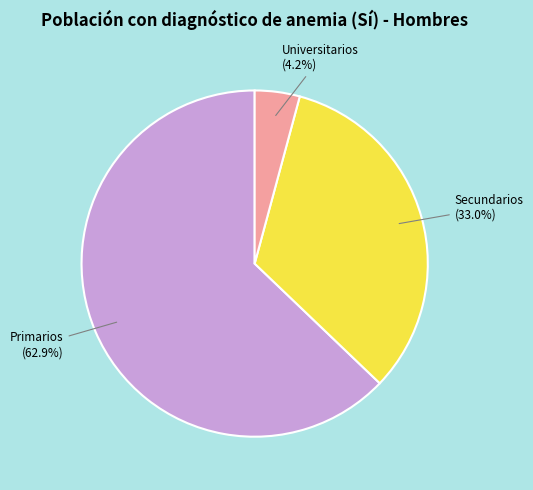

Which category accounts for the majority?

Primarios